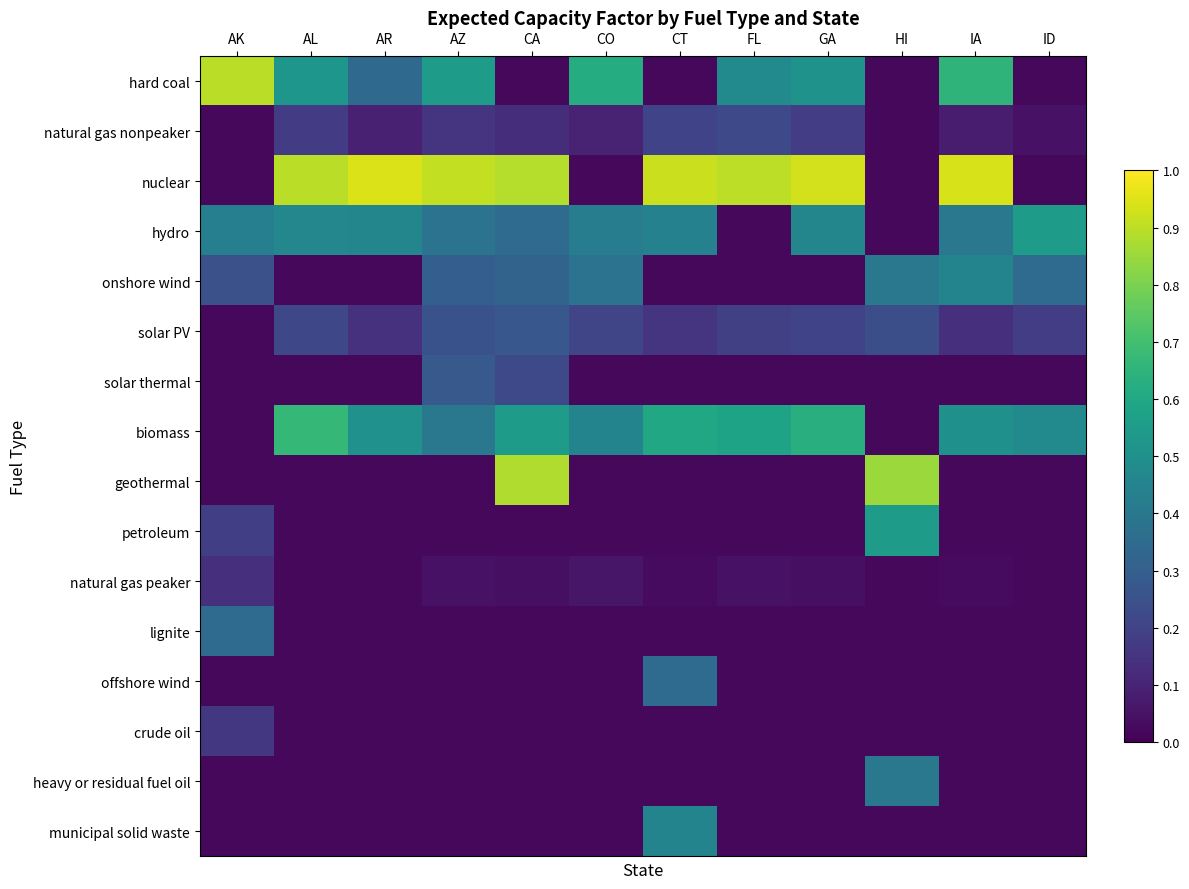

Rank the series at CA from highest to lowest value.

nuclear, geothermal, biomass, hydro, onshore wind, solar PV, solar thermal, natural gas nonpeaker, natural gas peaker, hard coal, petroleum, lignite, offshore wind, crude oil, heavy or residual fuel oil, municipal solid waste